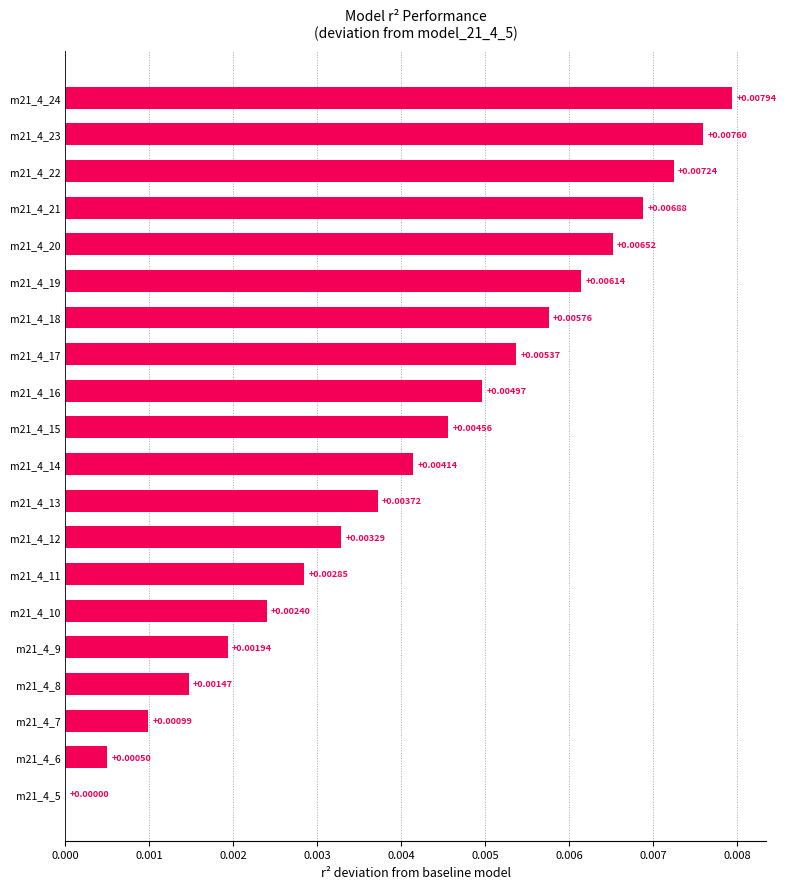

Between m21_4_6 and m21_4_17, which is larger?

m21_4_17